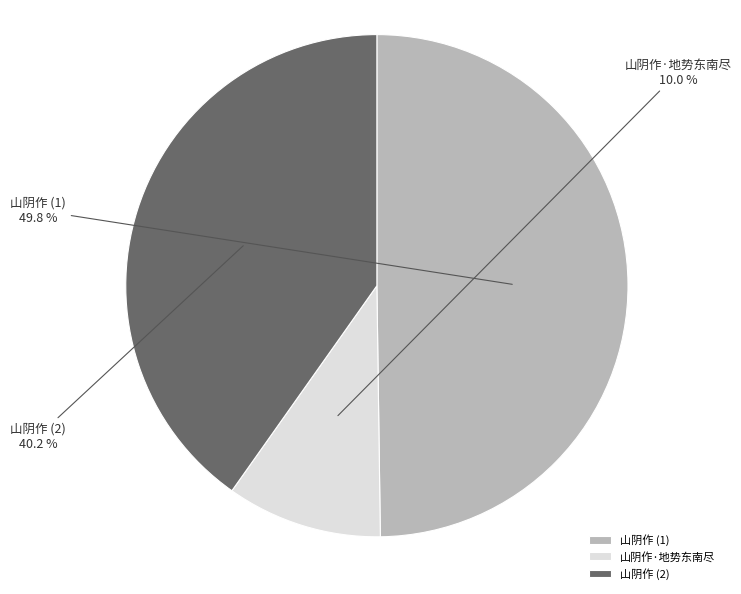

How much of the chart is everything except 山阴作 (1)?

50.2%